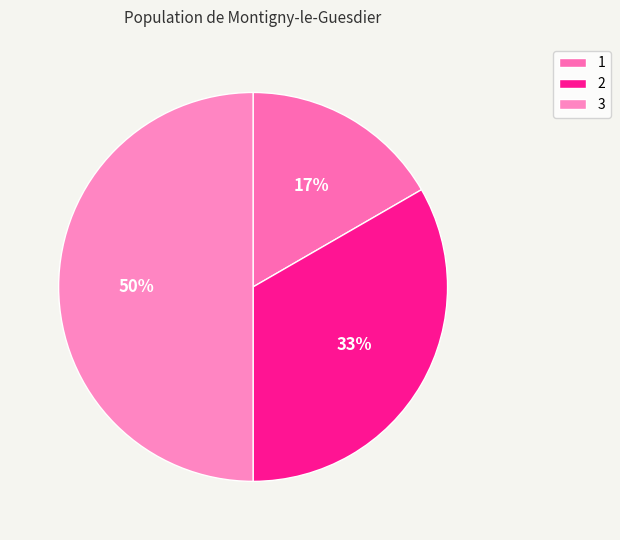

Does 3 represent more than half of the total?

No